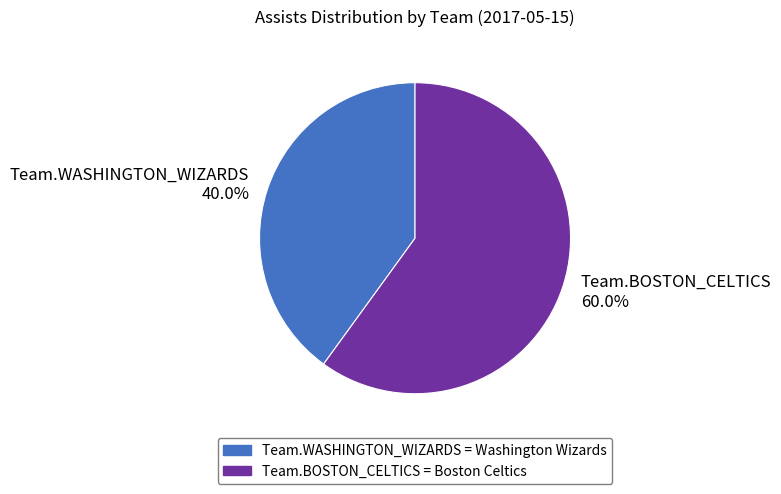

True or false: Team.WASHINGTON_WIZARDS accounts for 40% of the total.

True